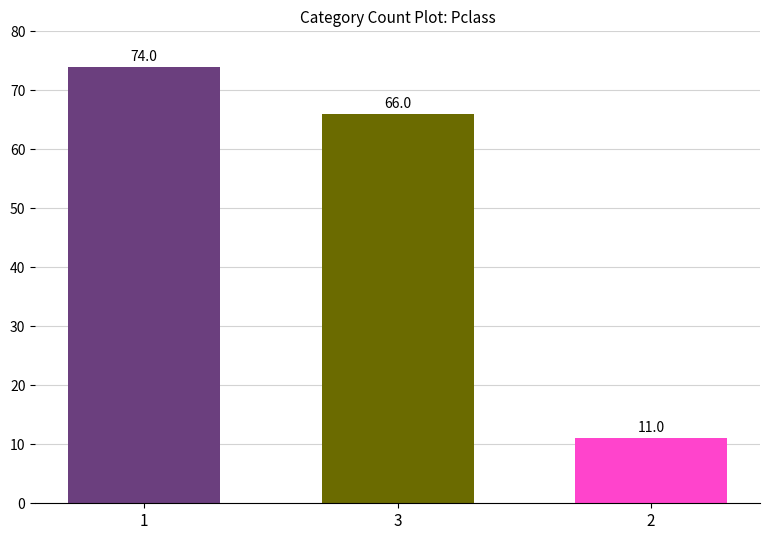

Reading left to right, what are all the values shown in this chart?

74	66	11